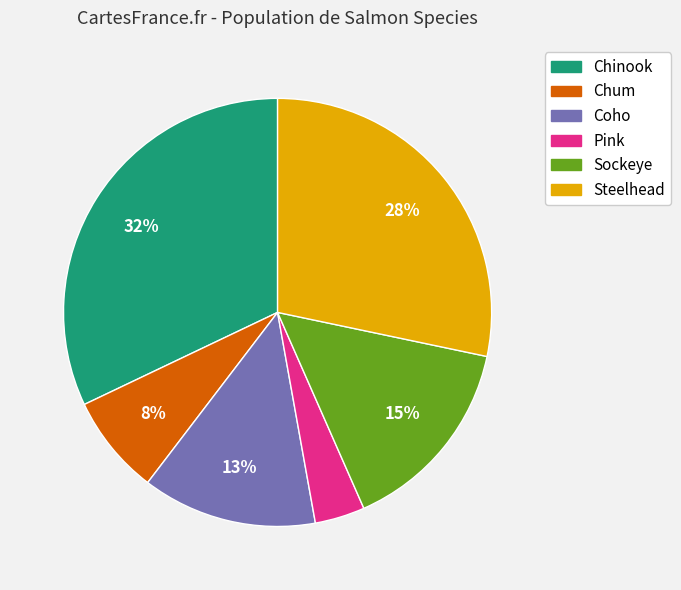

Is it true that Chum is 2% of the pie?

False